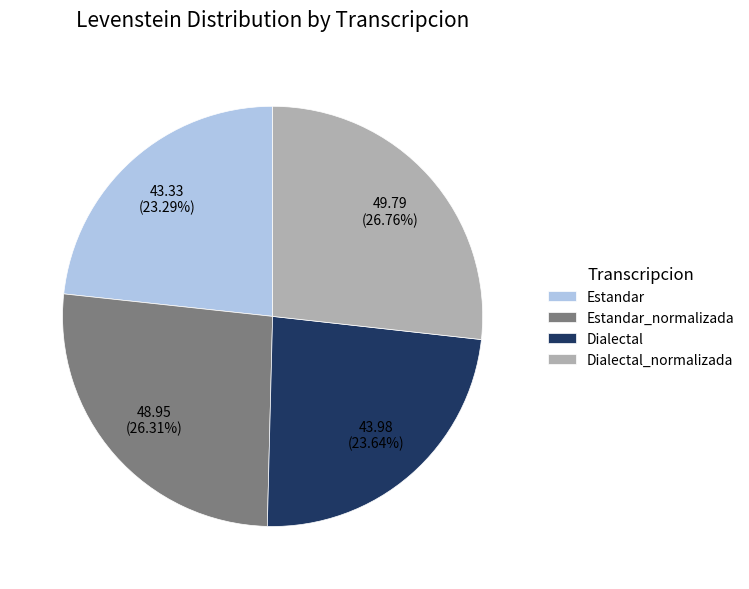

To the nearest percent, what is the combined percentage of Dialectal_normalizada and Estandar_normalizada?

53%